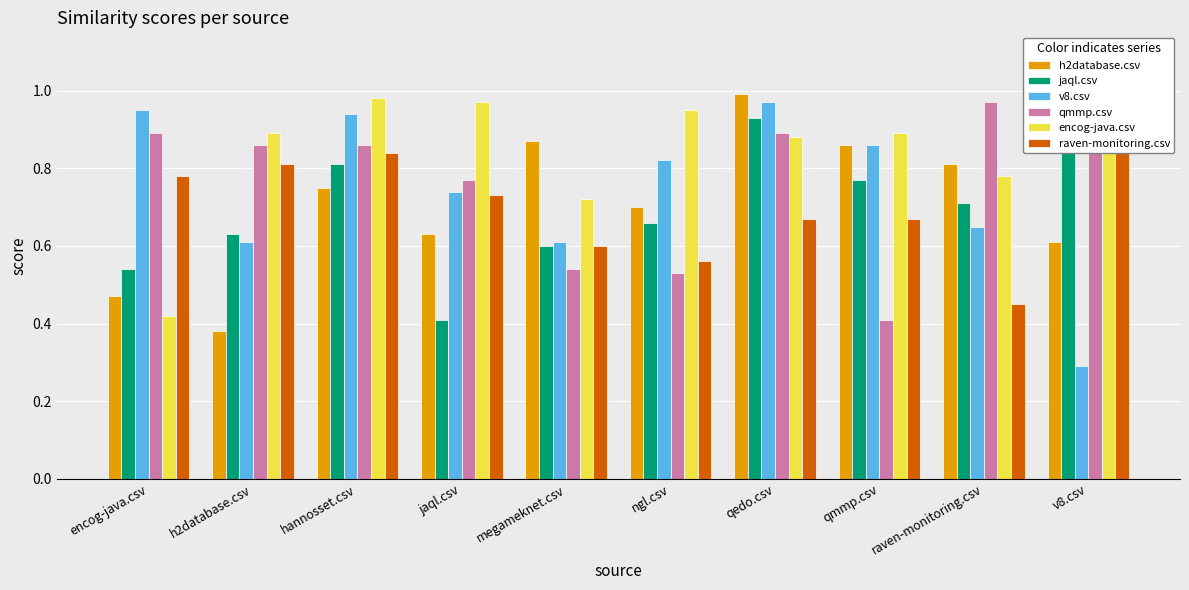

Read the v8.csv value at jaql.csv.

0.7